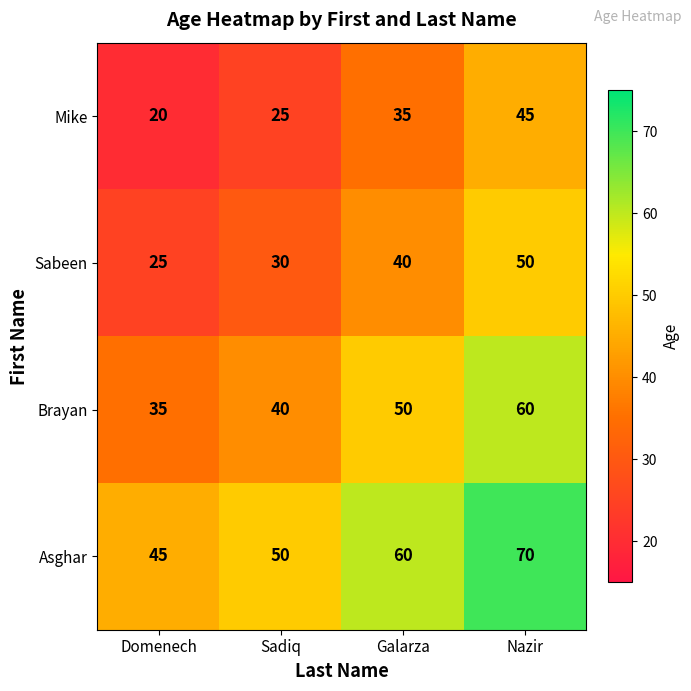

Count the Asghar values in the range 50 to 70.

3